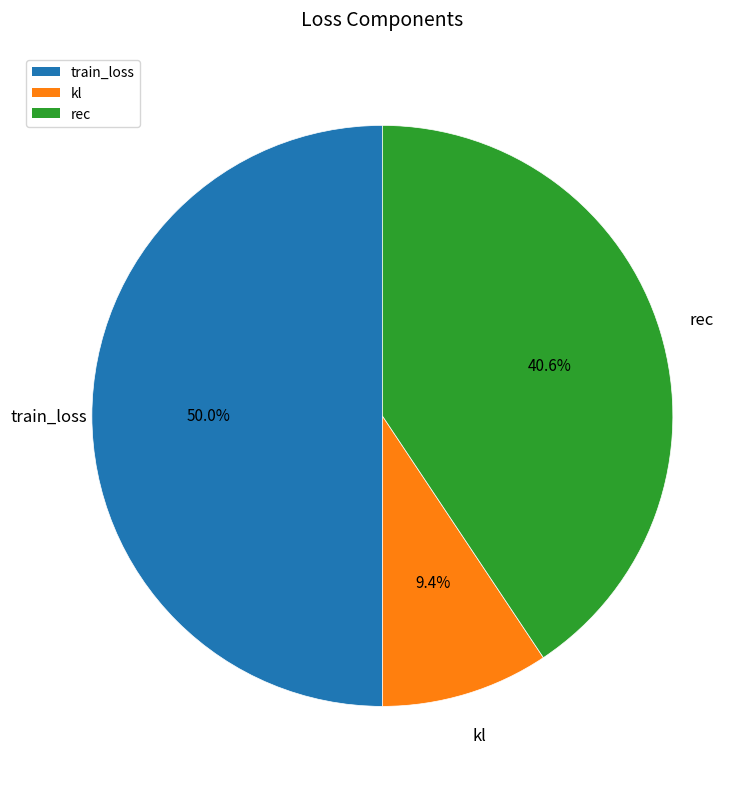

To the nearest percent, what percentage of the pie is rec?

41%